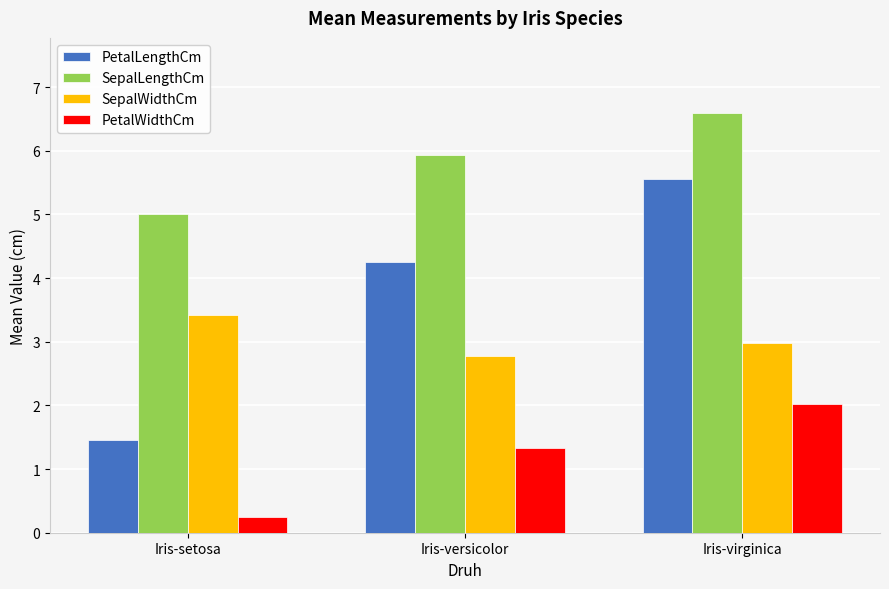

Rank the categories by SepalLengthCm value from highest to lowest.

Iris-virginica, Iris-versicolor, Iris-setosa